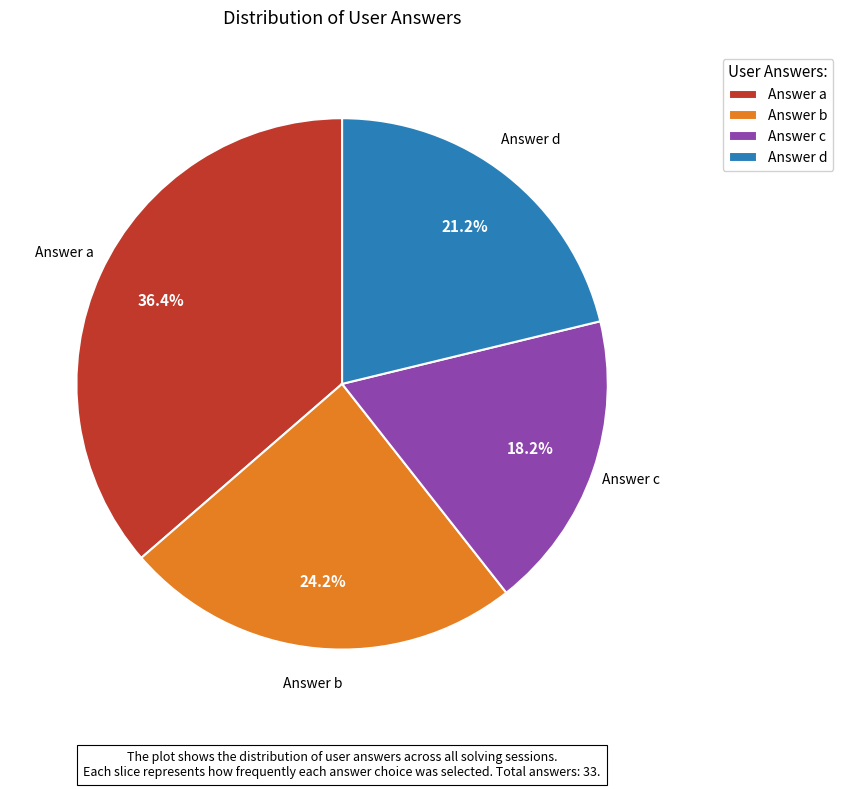

Count the number of slices in the pie.

4